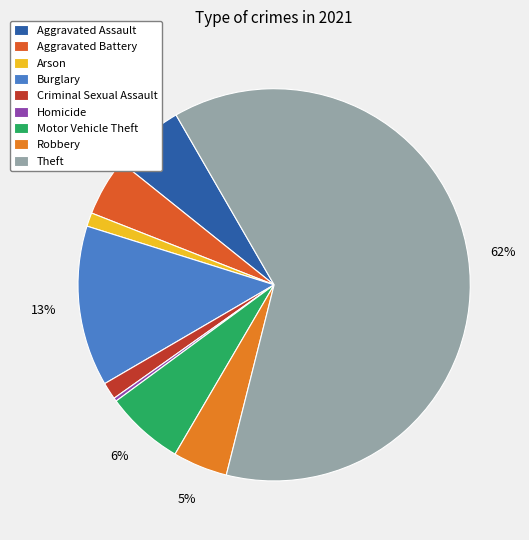

Which slice is the largest?

Theft